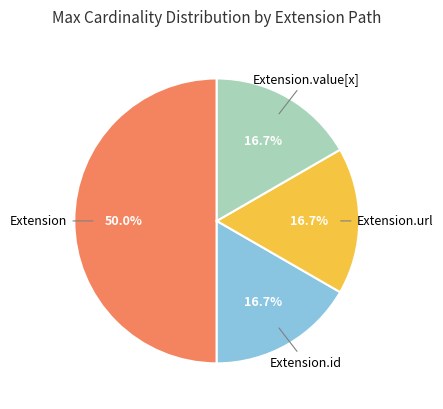

How many segments does this pie chart have?

4